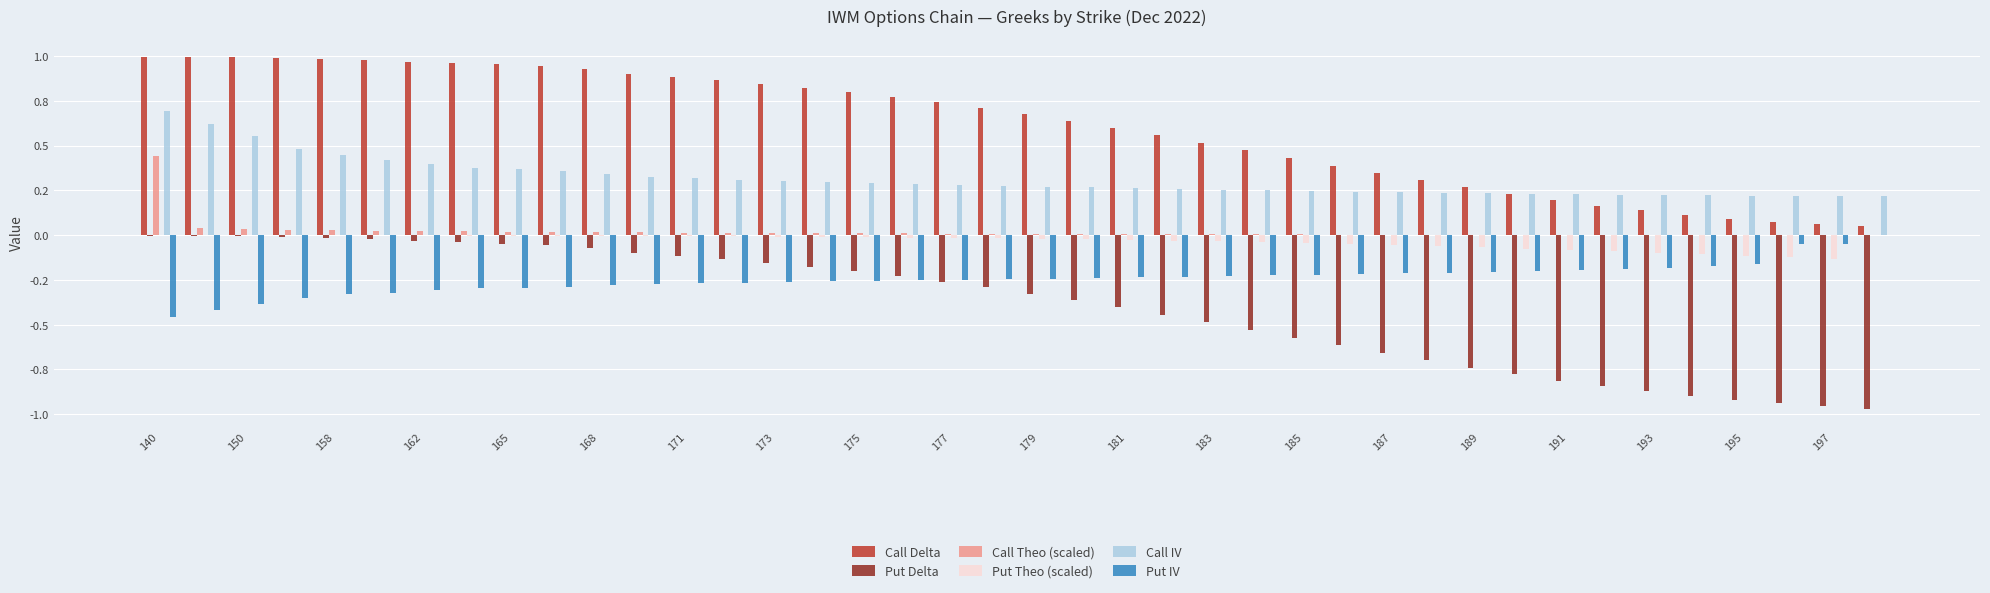

Does the chart contain stacked bars?

No